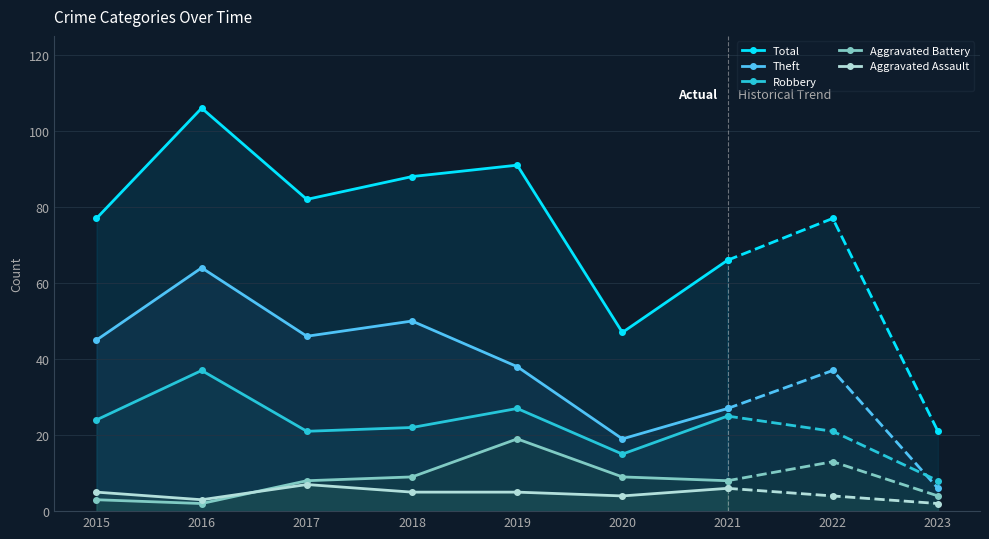

What is the difference between the maximum and minimum values in the Aggravated Assault series?

4